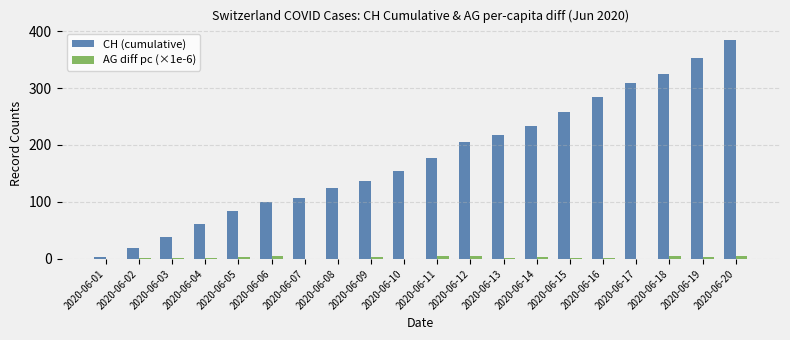

What is the highest value of the AG diff pc (×1e-6) series?

4.4